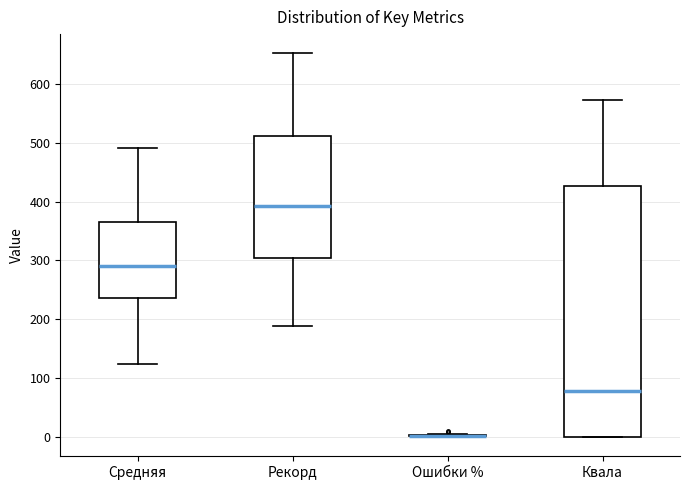

Reading left to right, read every box against the y-axis: the position of its median line, the range the box covers, and the ends of its whiskers. The values are not printed on the chart, so give them approximately, as read against the axis.

Средняя: median 290, box 240 to 360, whiskers 120 to 490
Рекорд: median 390, box 300 to 510, whiskers 190 to 650
Ошибки %: box collapsed to a line at 0, whiskers 0 to 10
Квала: median 80, box 0 to 430, whiskers 0 to 570